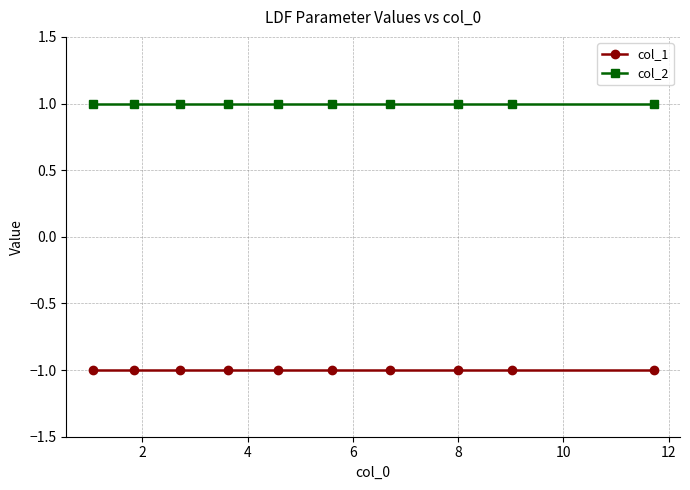

True or false: col_1 and col_2 cross at least once.

False